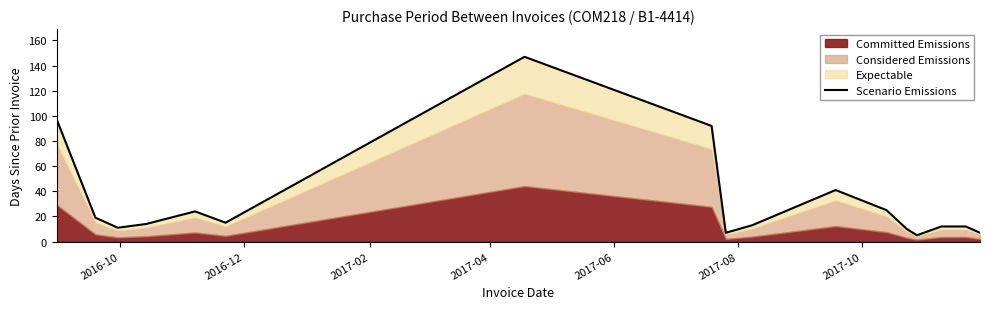

What is the label of the 2nd point from the left?

2016-12